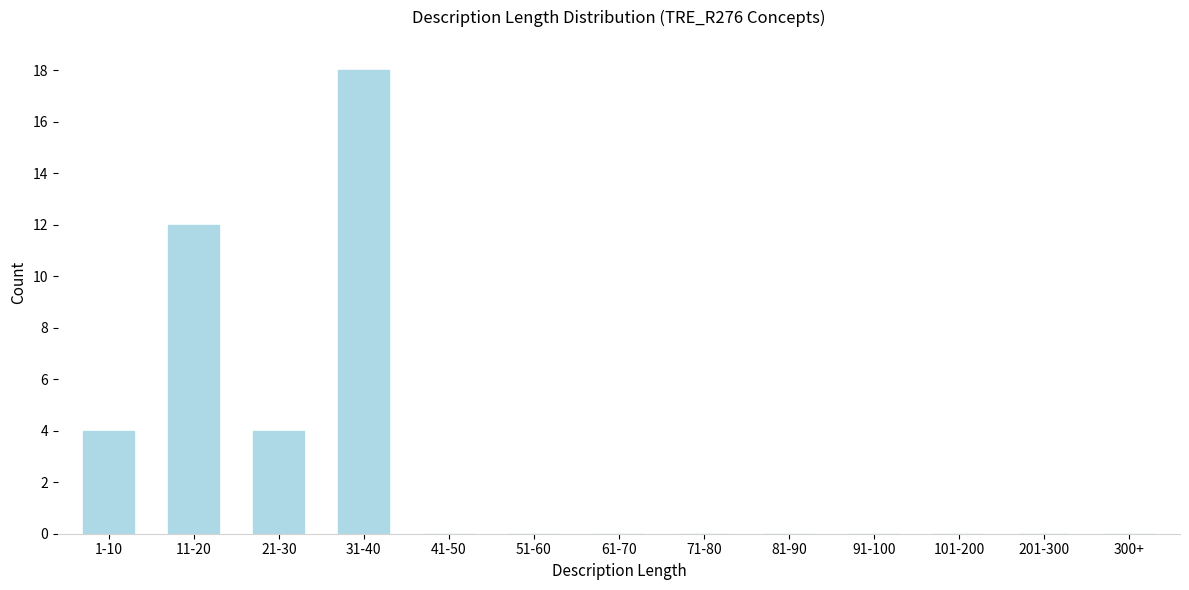

Reading left to right, what are all the values shown in this chart?

1-10=4	11-20=12	21-30=4	31-40=18	41-50=0	51-60=0	61-70=0	71-80=0	81-90=0	91-100=0	101-200=0	201-300=0	300+=0